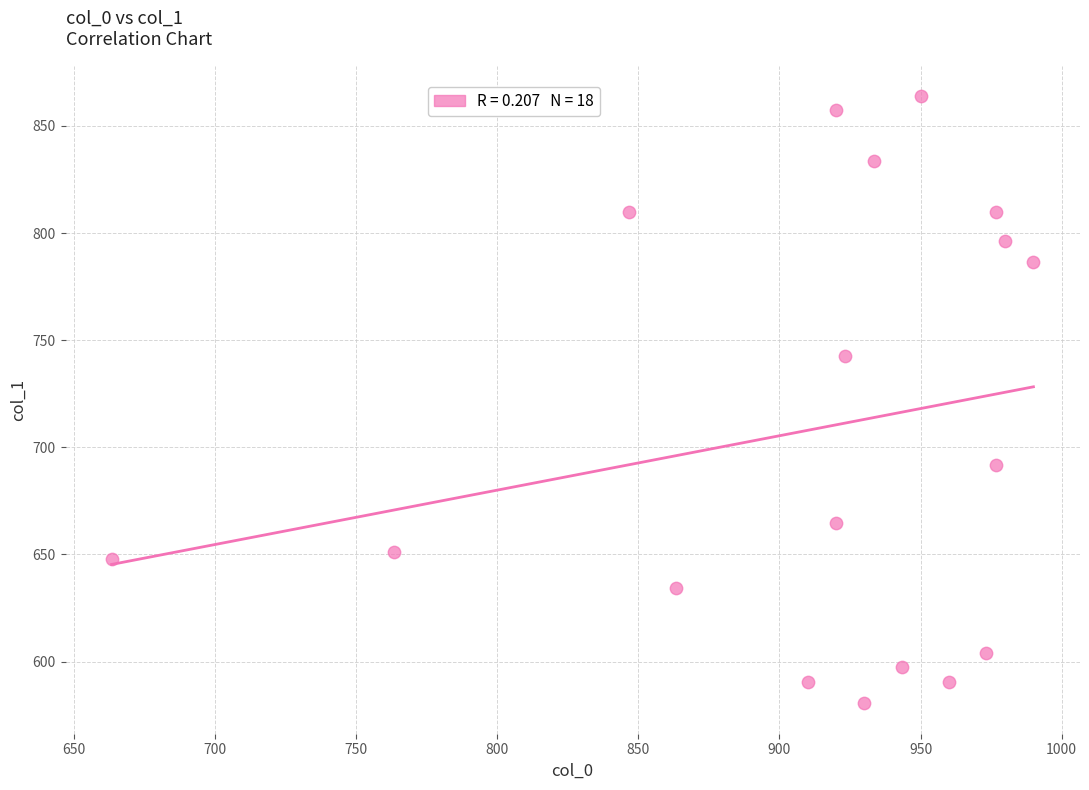

What is the range of Y values (max minus min)?

283.5